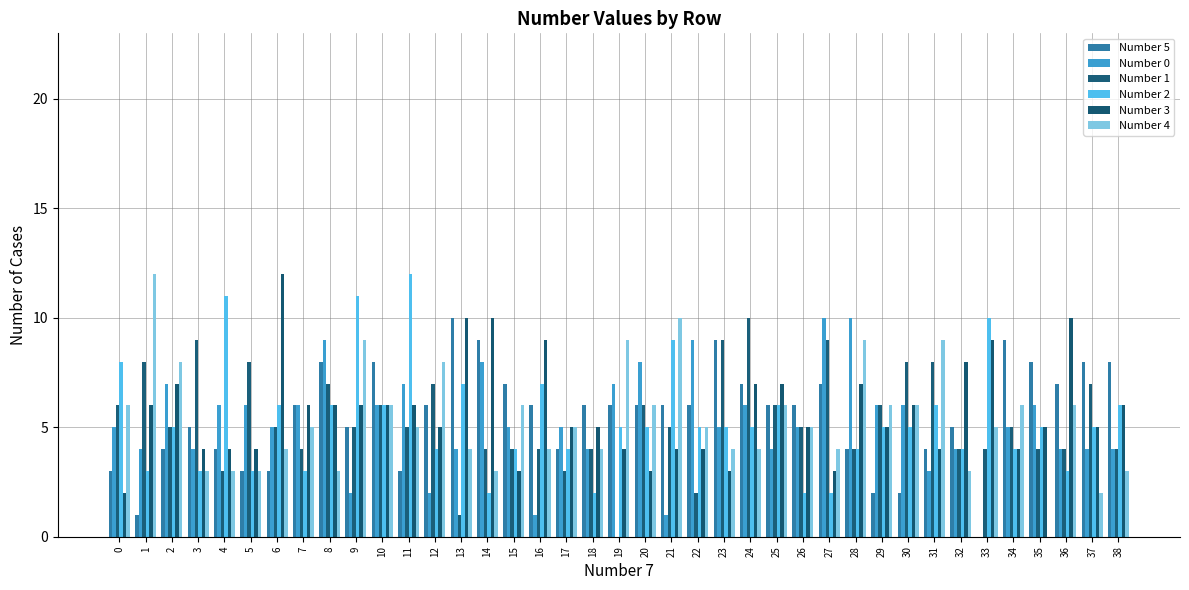

Which series has the widest spread of values?

Number 4